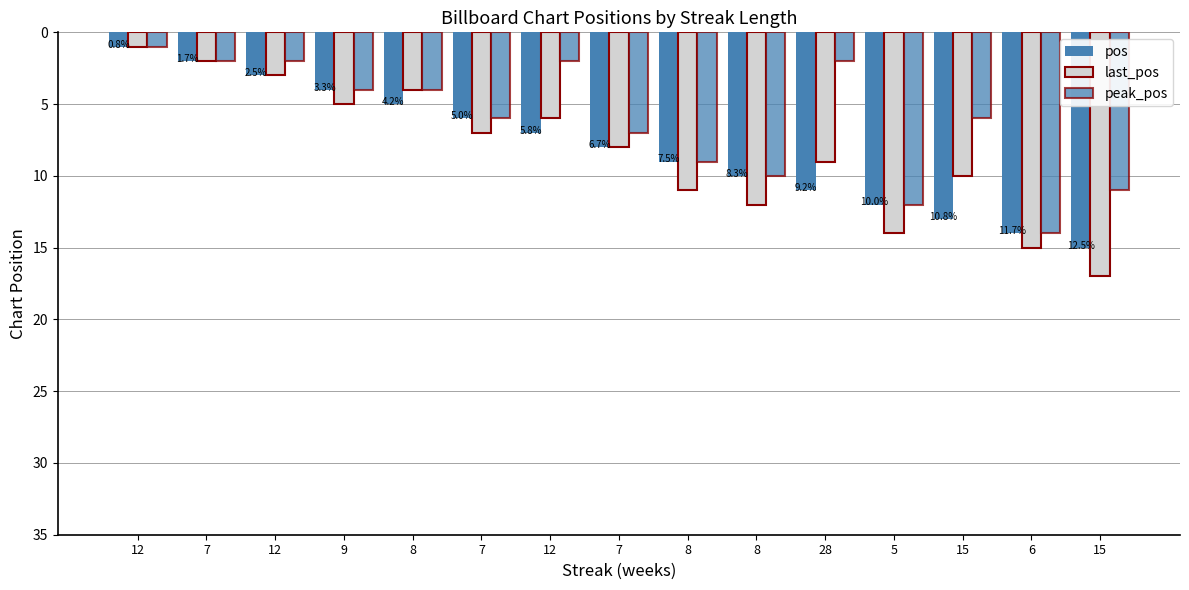

Reading left to right, list all the values displayed in this chart.

pos: 1	2	3	4	5	6	7	8	9	10	11	12	13	14	15
last_pos: 1	2	3	5	4	7	6	8	11	12	9	14	10	15	17
peak_pos: 1	2	2	4	4	6	2	7	9	10	2	12	6	14	11